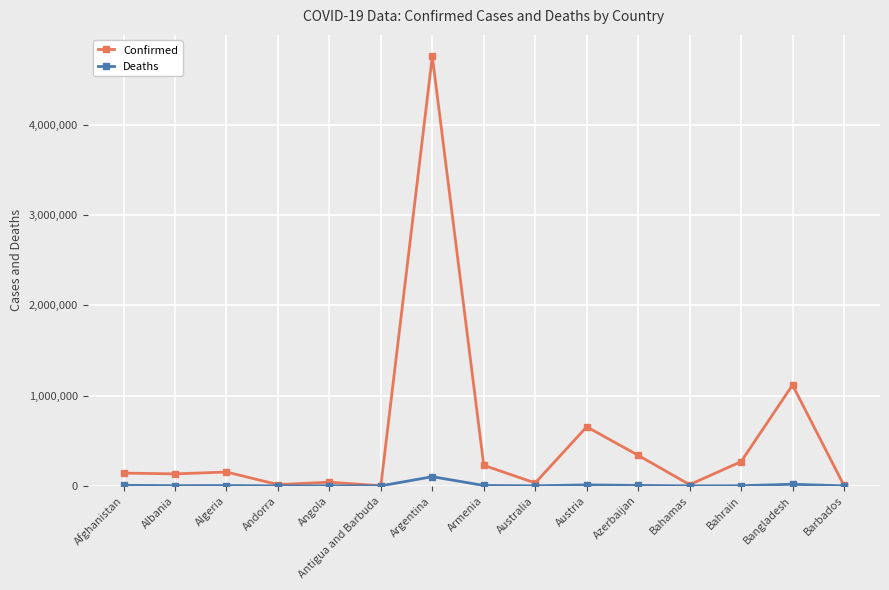

What is the value of the Confirmed point at the 2nd from the left?

132697